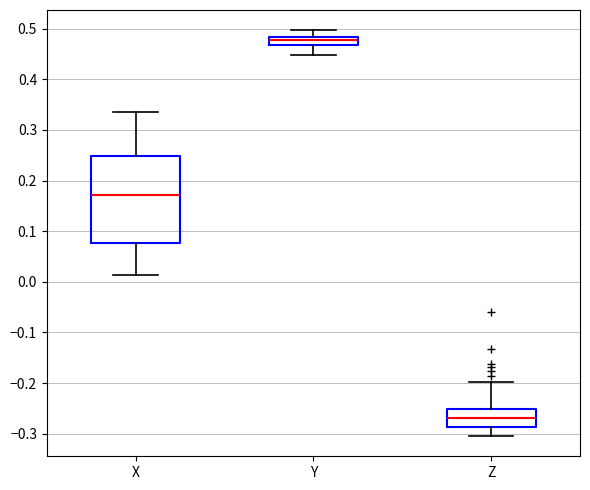

Which box is the tallest, from its lower edge to its upper edge?

X